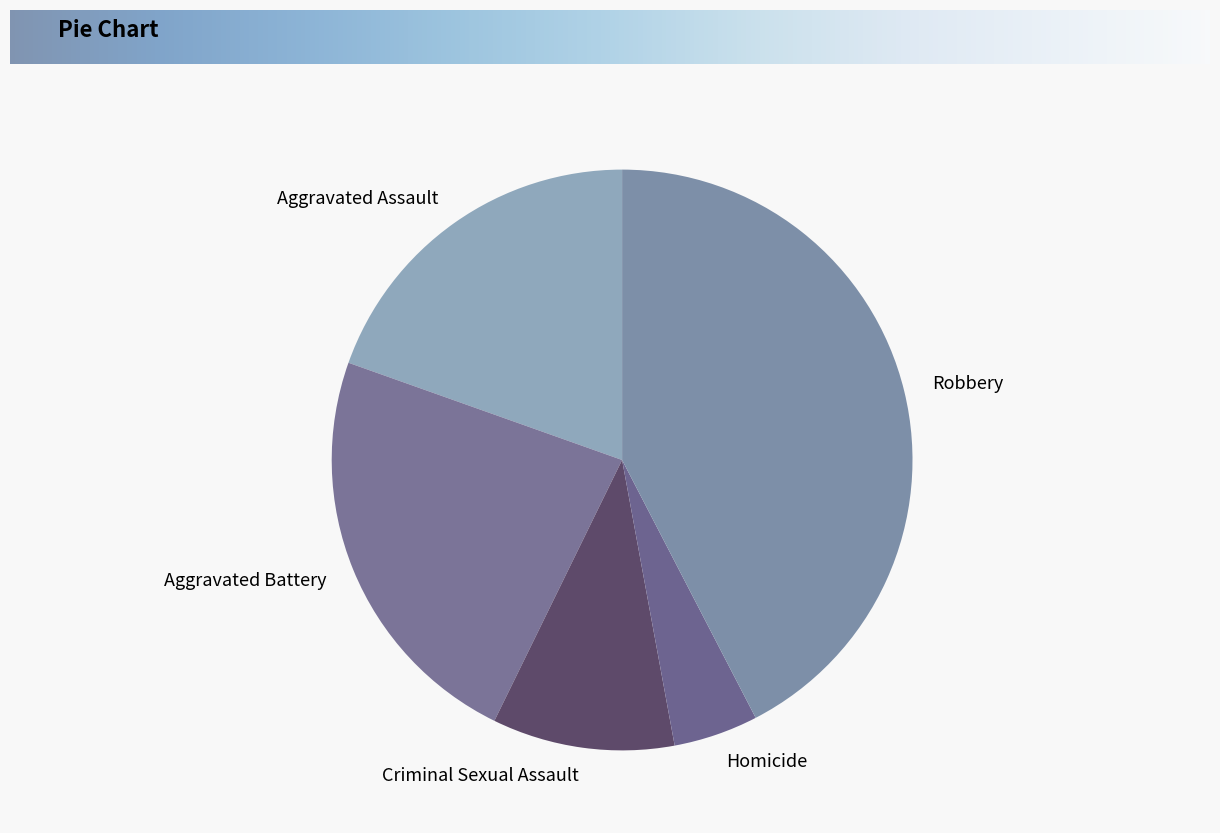

Rank the categories by value from highest to lowest.

Robbery, Aggravated Battery, Aggravated Assault, Criminal Sexual Assault, Homicide